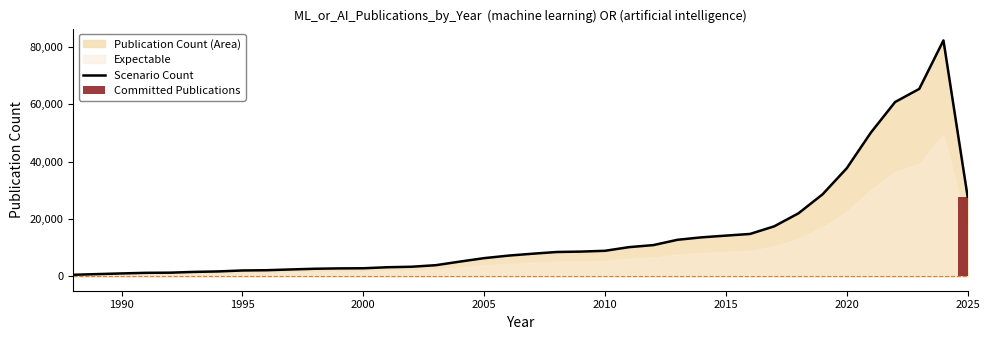

Where is Scenario Count nearest to the value 41389?

2020